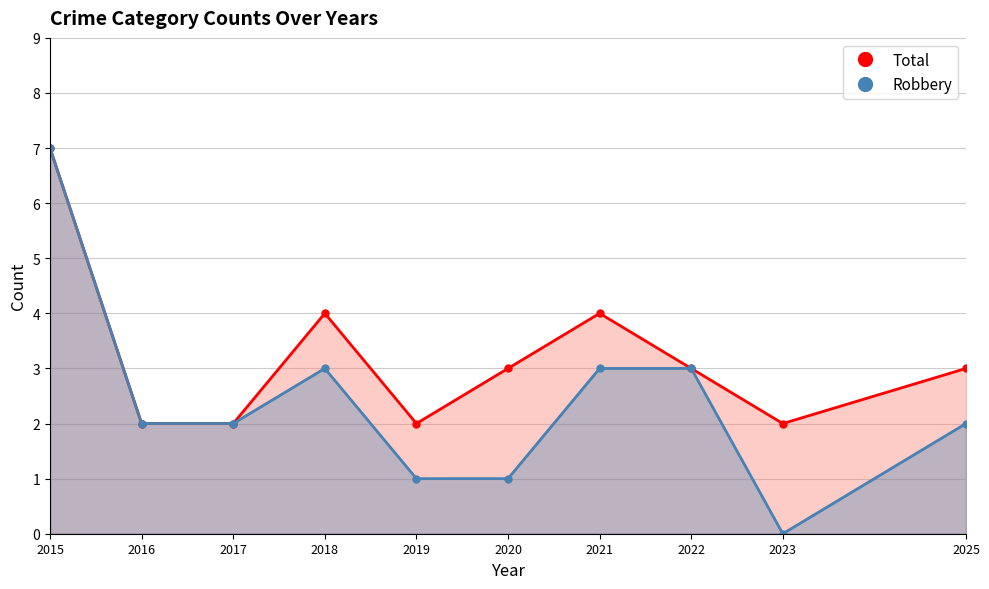

At which label is Total closest to 4?

2018